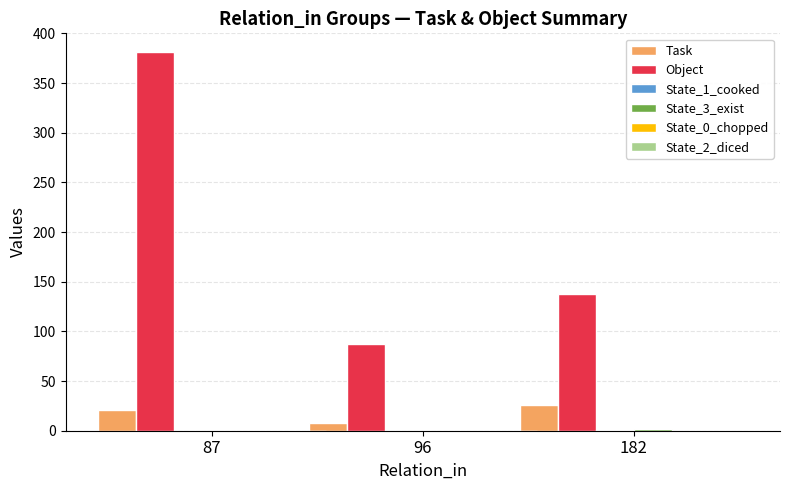

Where is Object nearest to the value 234?

182